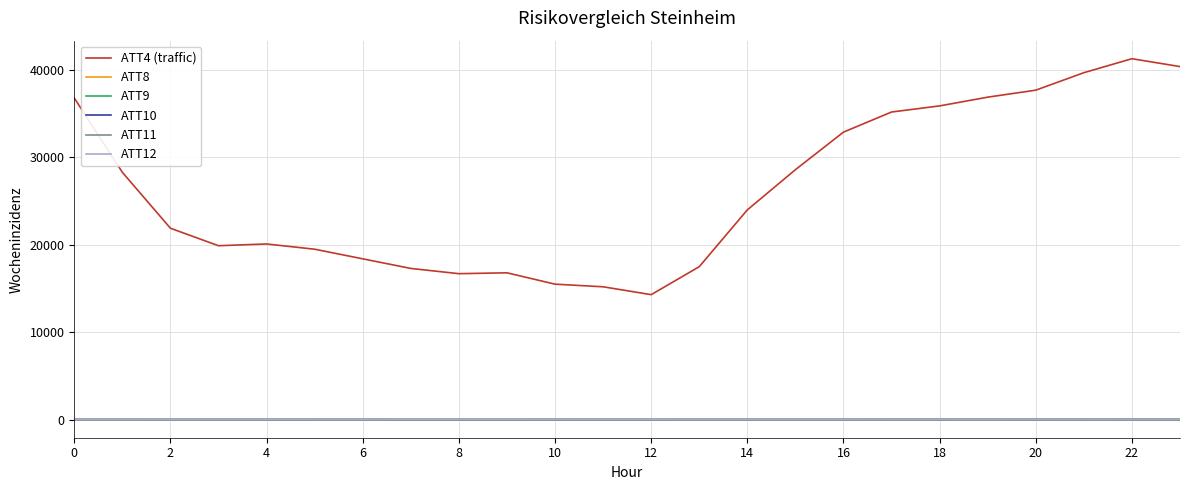

Which series has the largest range (max minus min)?

ATT4 (traffic)